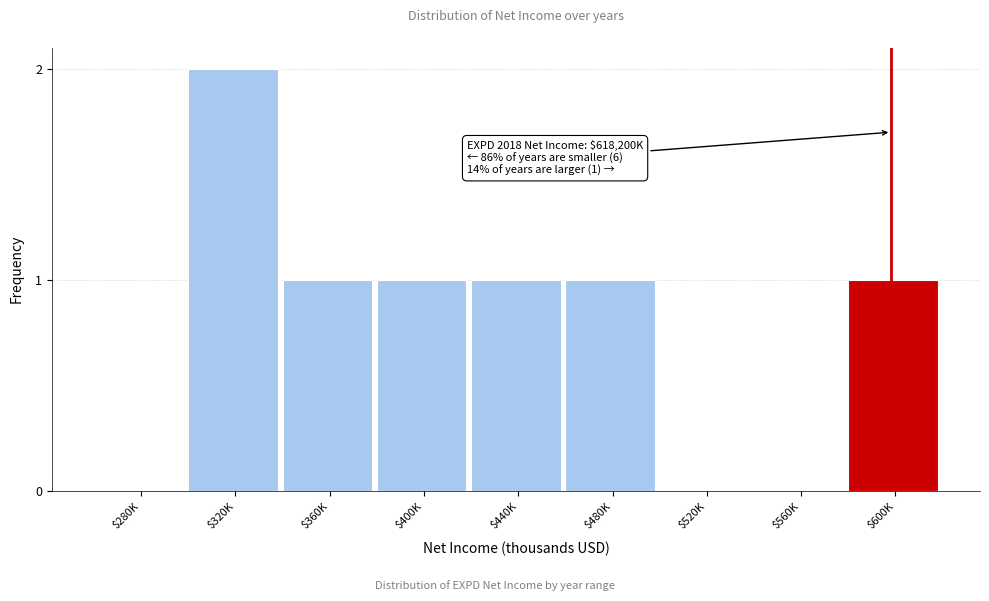

True or false: the data shows -1 at $560K.

False